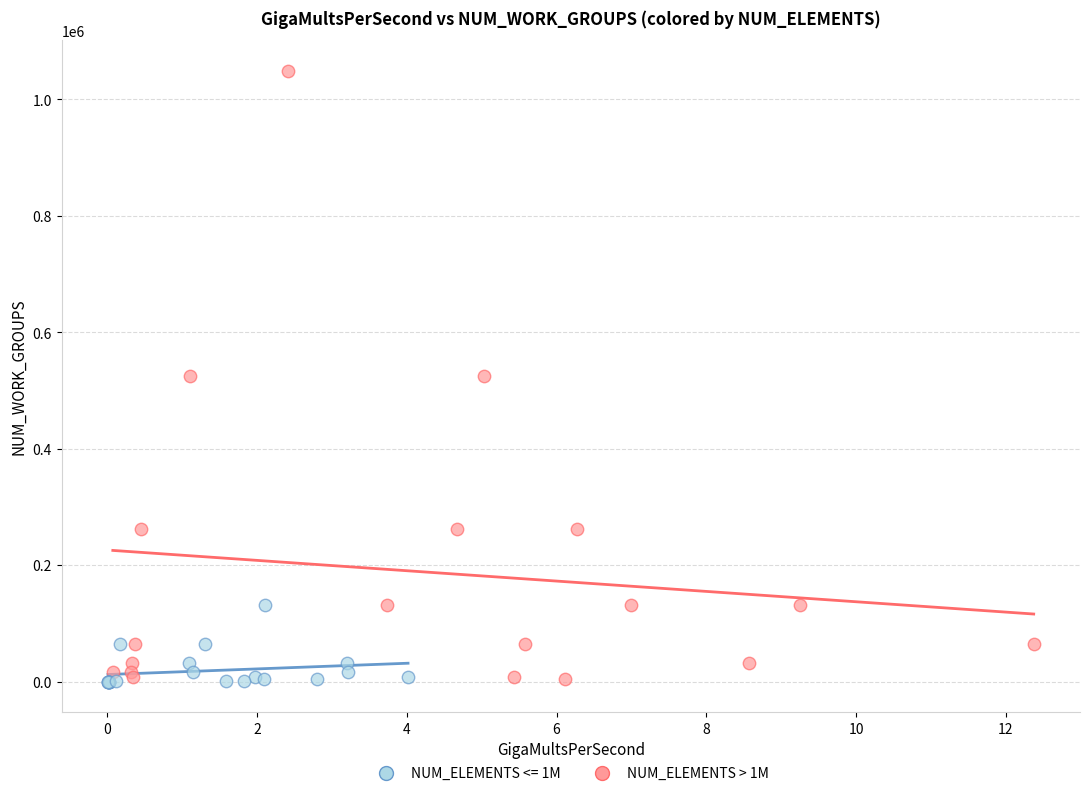

Which series has the widest spread of Y values?

NUM_ELEMENTS > 1M